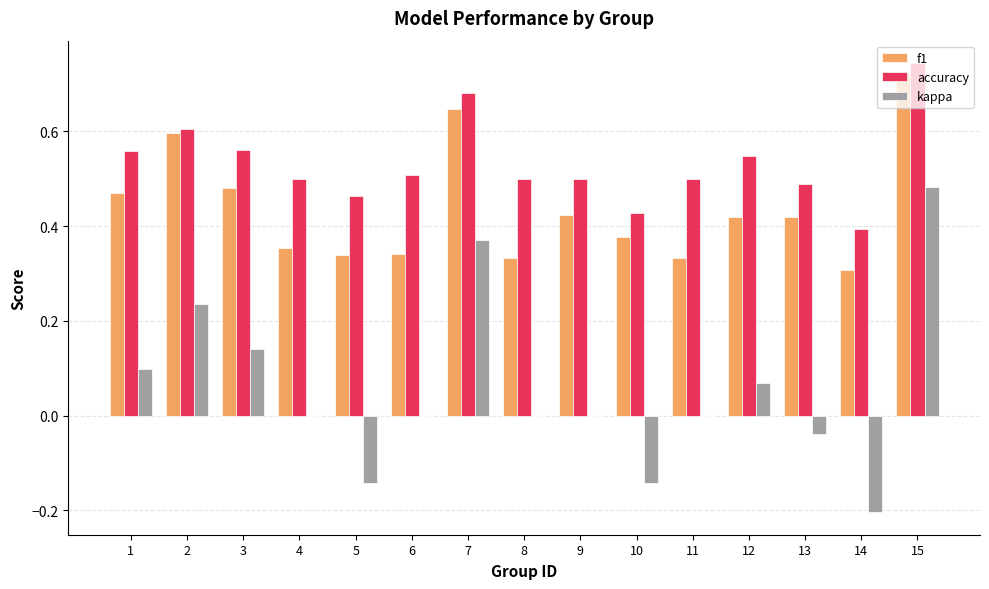

How many accuracy values are between 0 and 1?

15